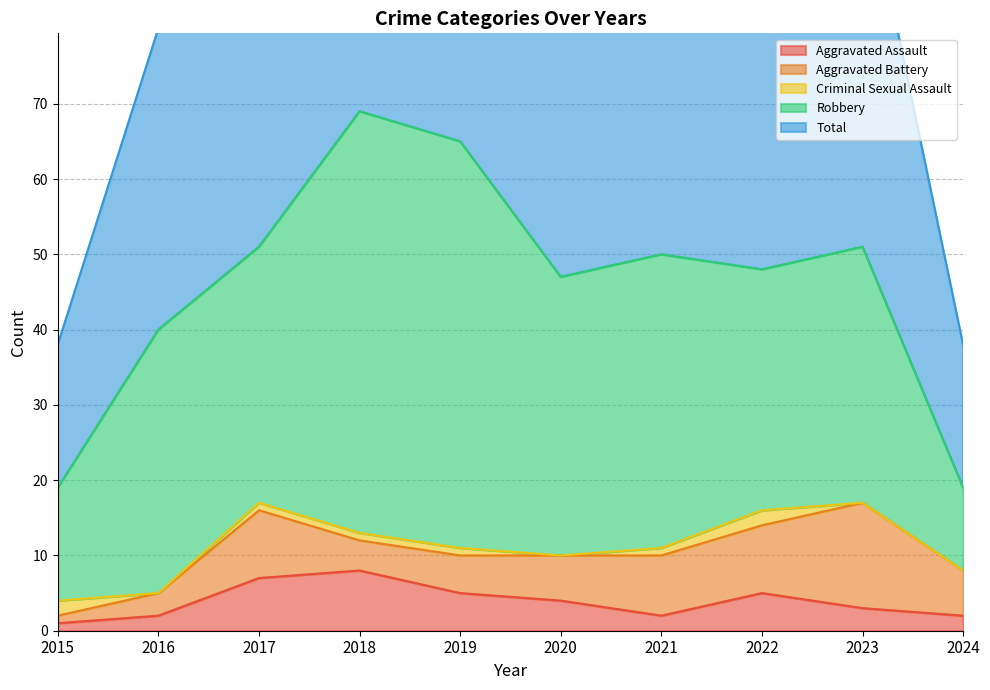

Which has a higher value, 2023 or 2015?

2023